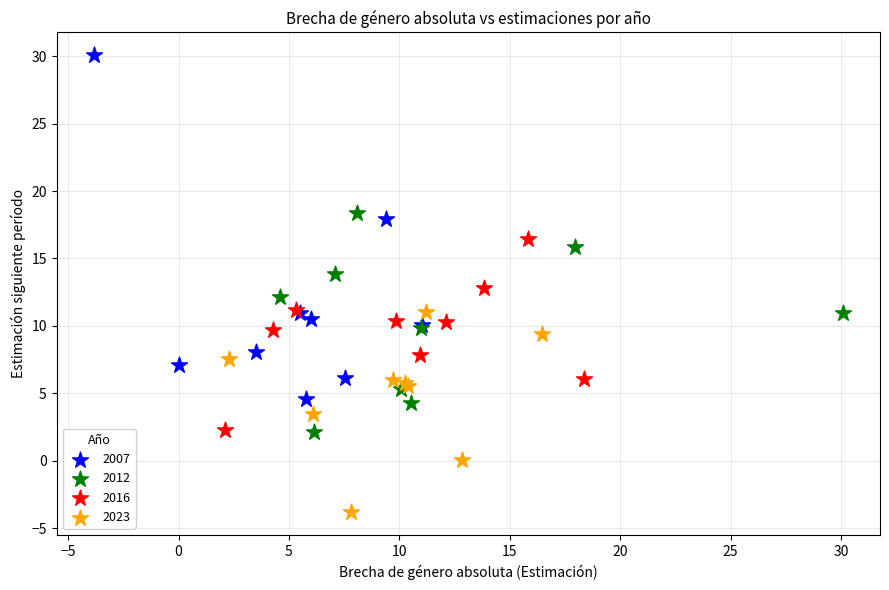

Which series contains the highest Y value?

2007